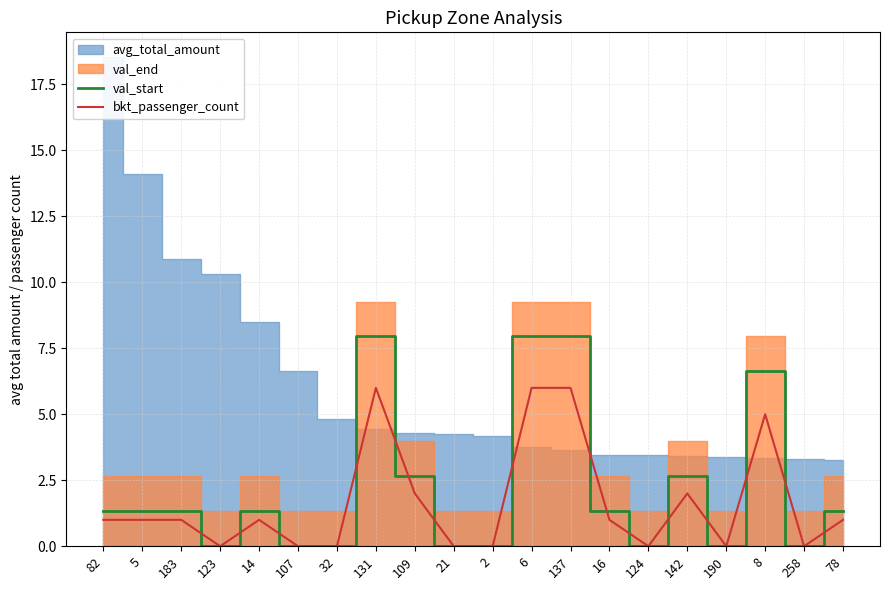

How many bkt_passenger_count values are between 0 and 2?

16